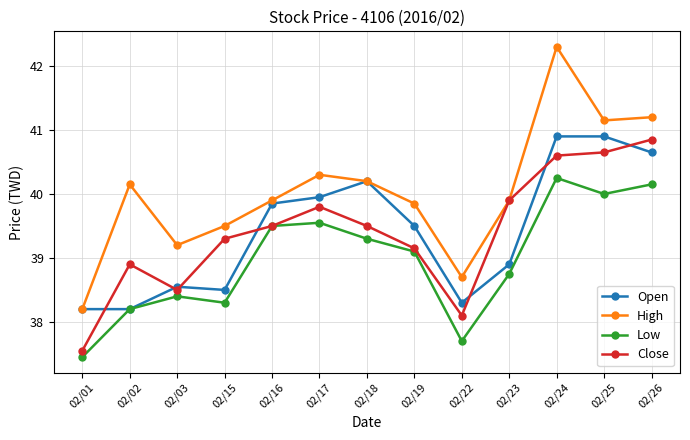

Where is the first local maximum for Close?

02/02